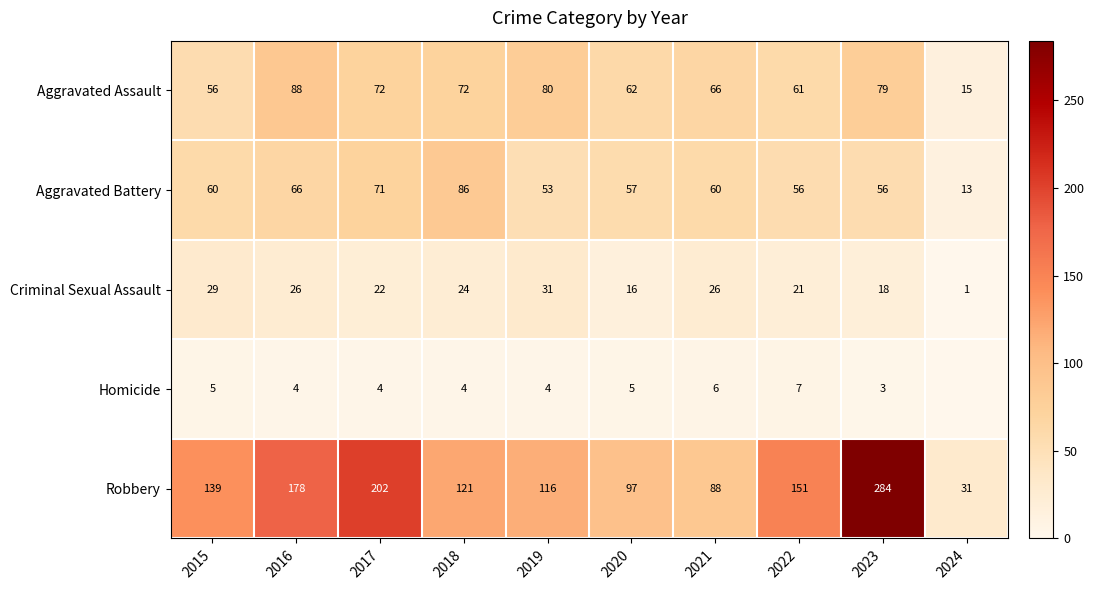

List the series in order of their peak value, lowest first.

Homicide, Criminal Sexual Assault, Aggravated Battery, Aggravated Assault, Robbery